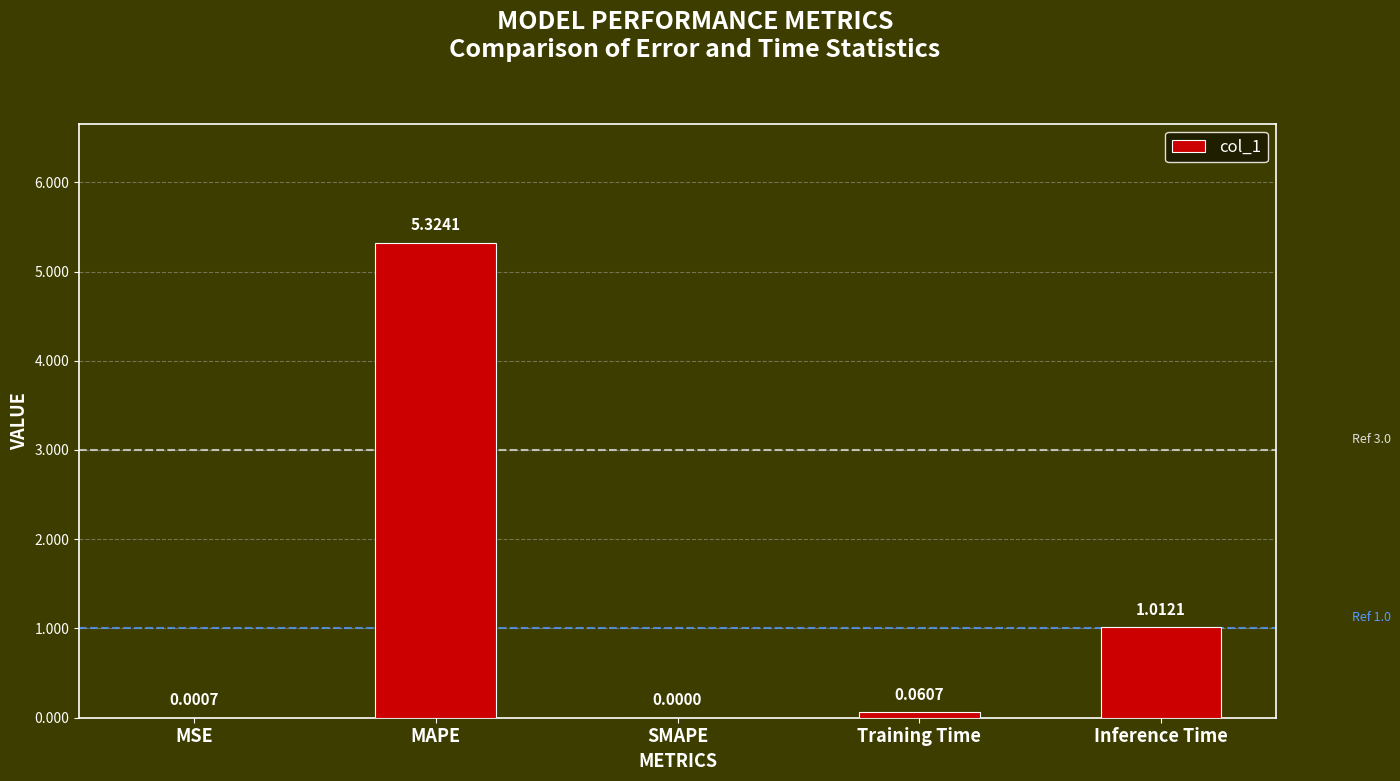

How many positive values are there?

4